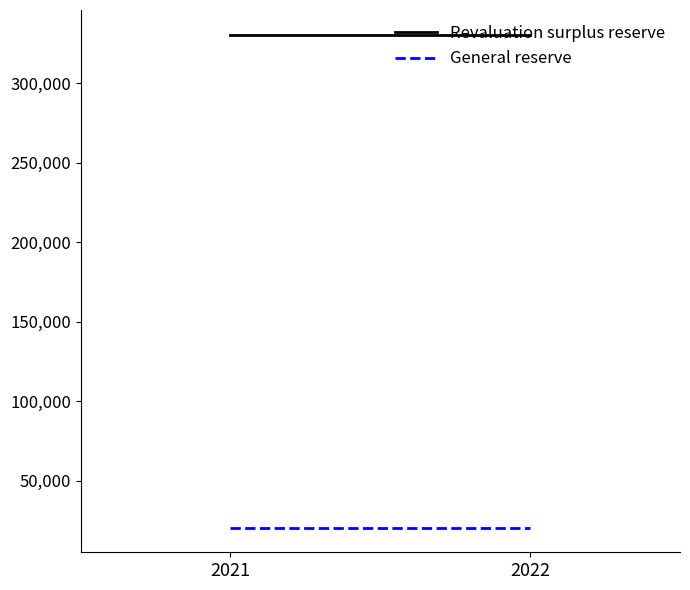

What is the maximum value shown in the chart?

330417